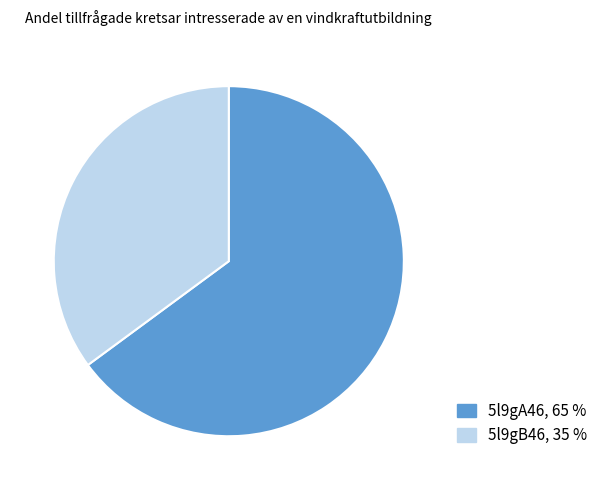

Which has a higher value, 5l9gB46 or 5l9gA46?

5l9gA46